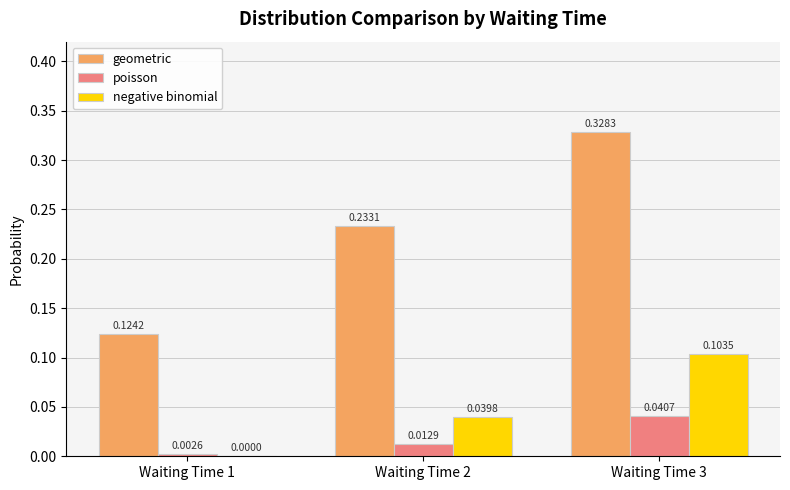

Which series has the largest total across all categories?

geometric